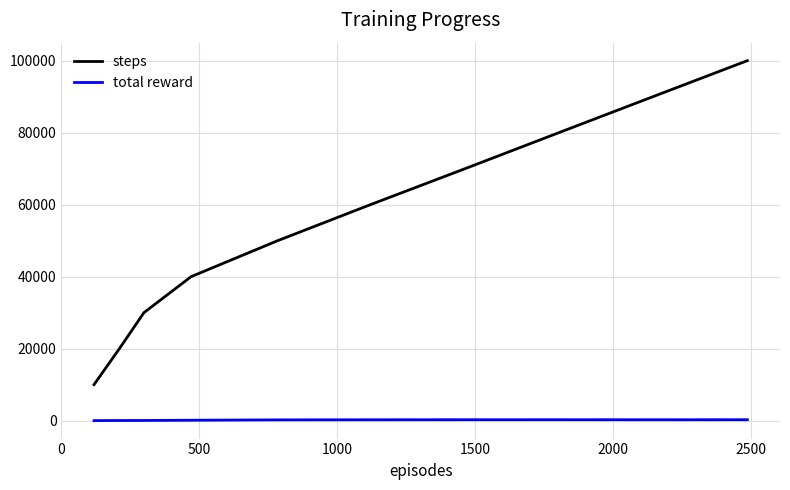

True or false: total reward and steps cross at least once.

False